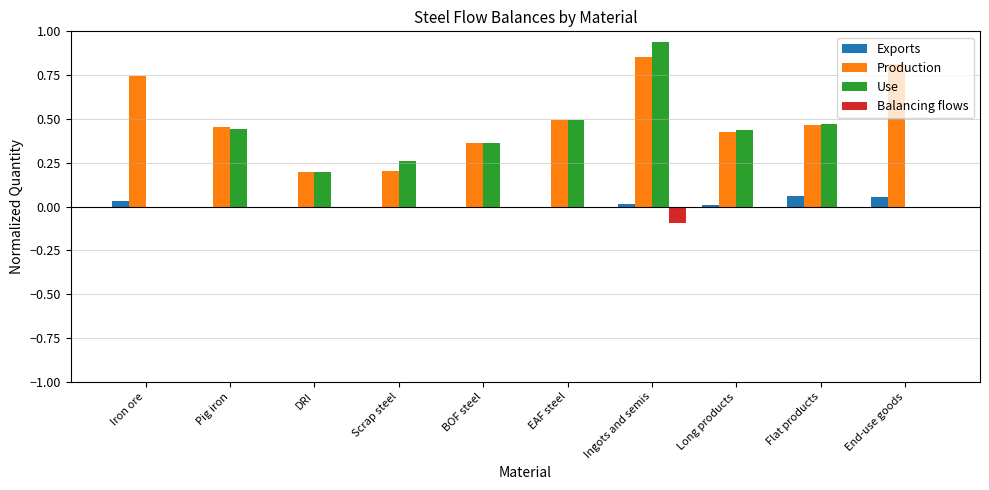

At which category does the chart reach its peak across all series?

Ingots and semis